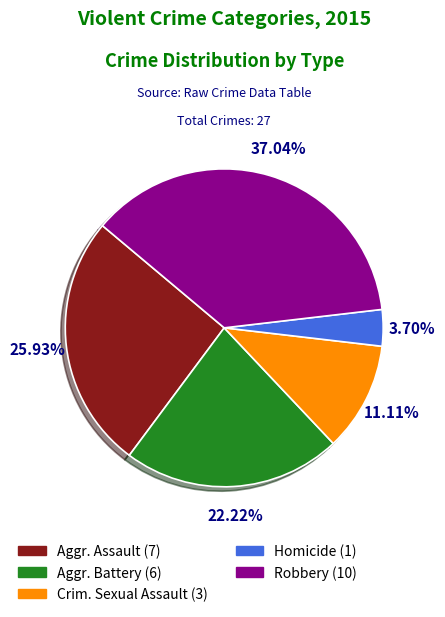

Is there a majority slice in this chart?

No